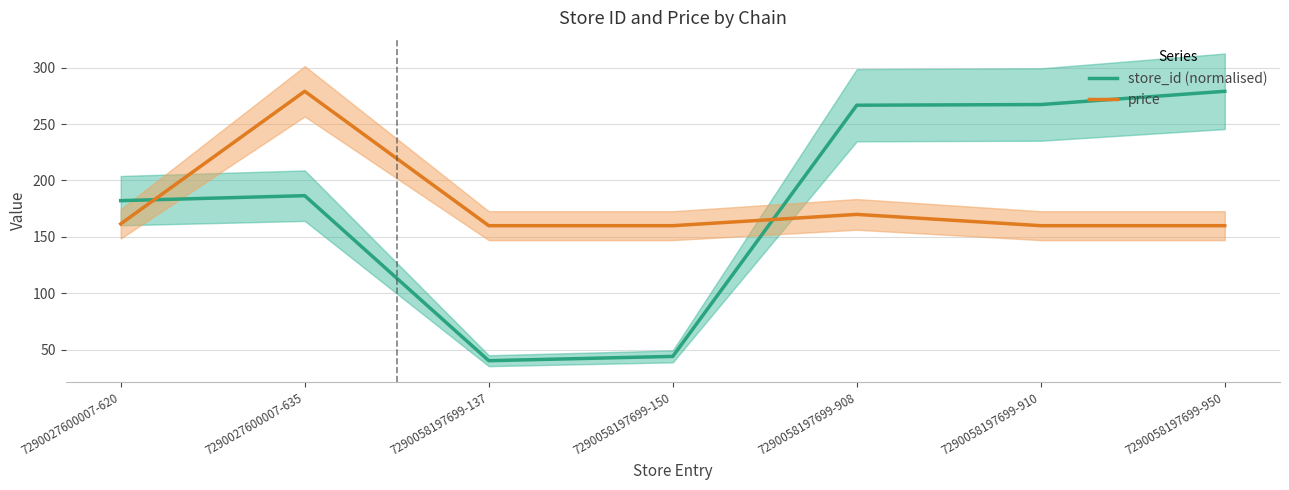

In store_id (normalised), how many points are higher than both neighbors (excluding endpoints)?

1